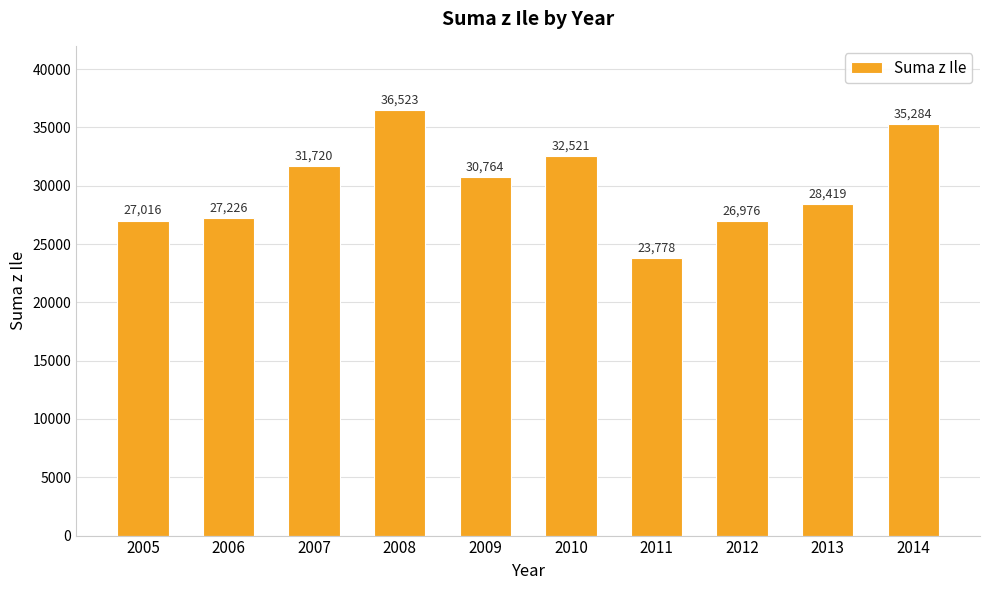

Which category has the highest value across all series?

2008